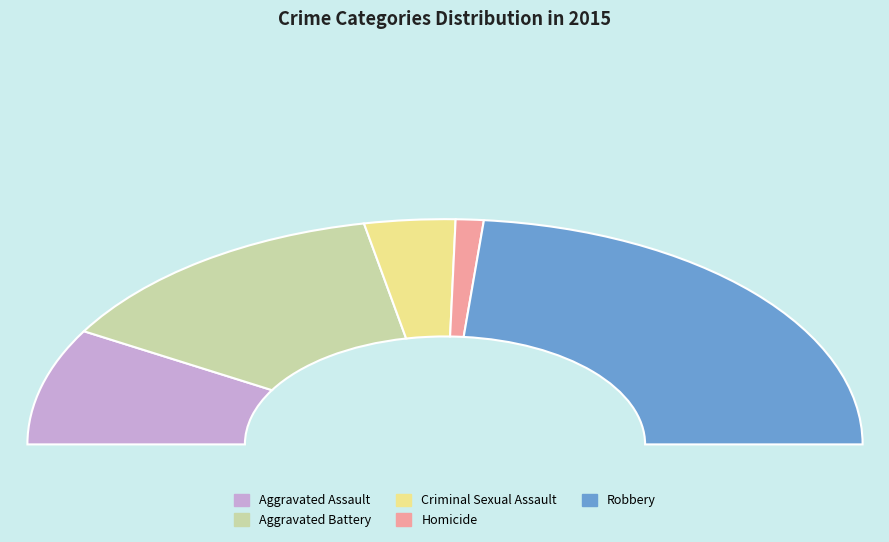

Which category has the biggest portion of the pie?

Robbery